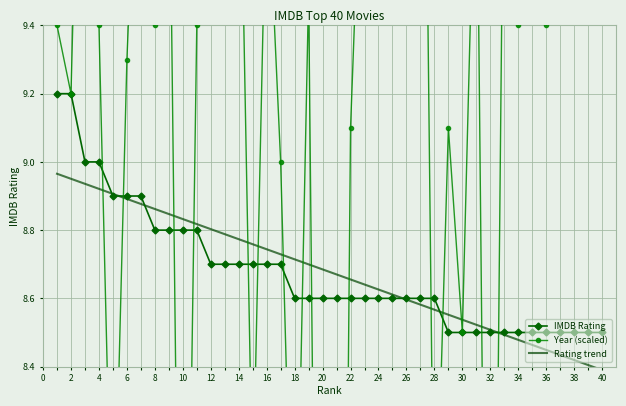

What is the highest value of the IMDB Rating series?

9.2